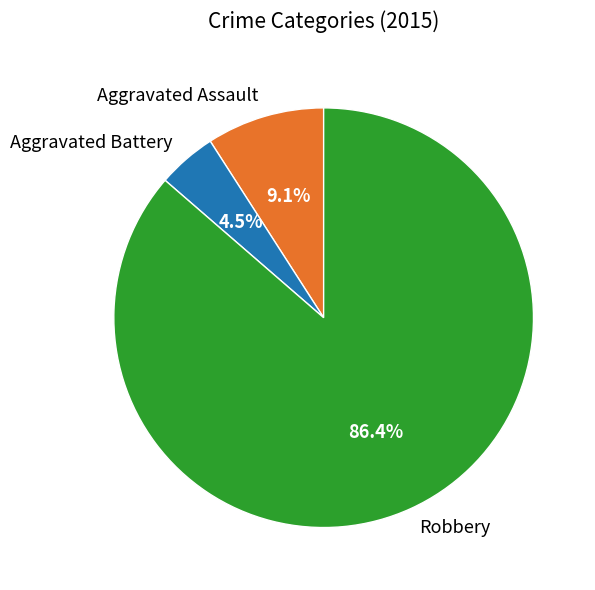

What percentage is NOT represented by Aggravated Battery?

95.5%